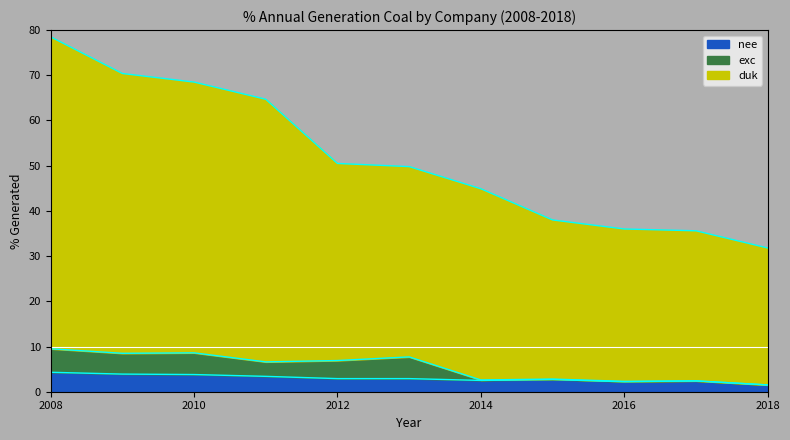

How many lines are shown in the chart?

3